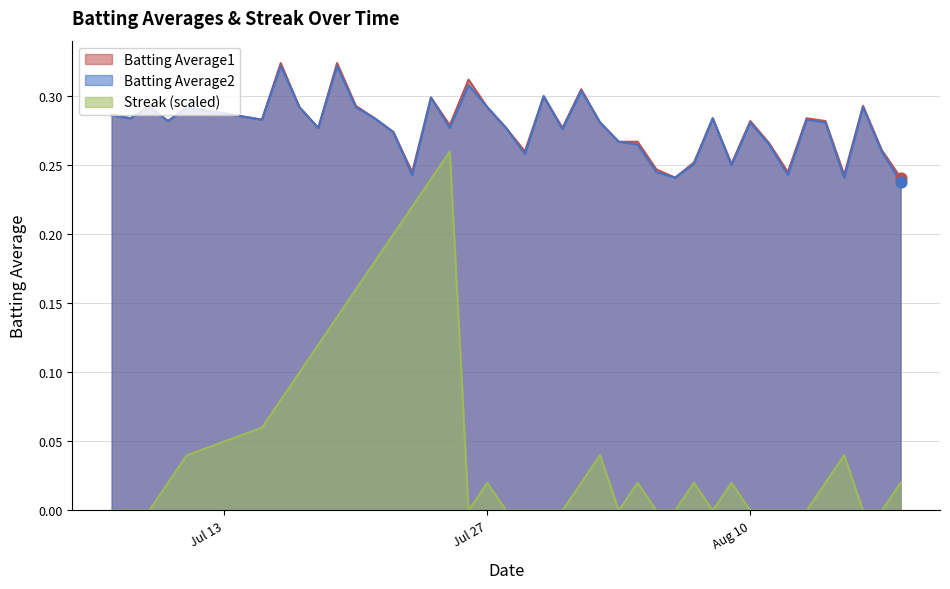

Which series contains the highest Y value?

Batting Average1